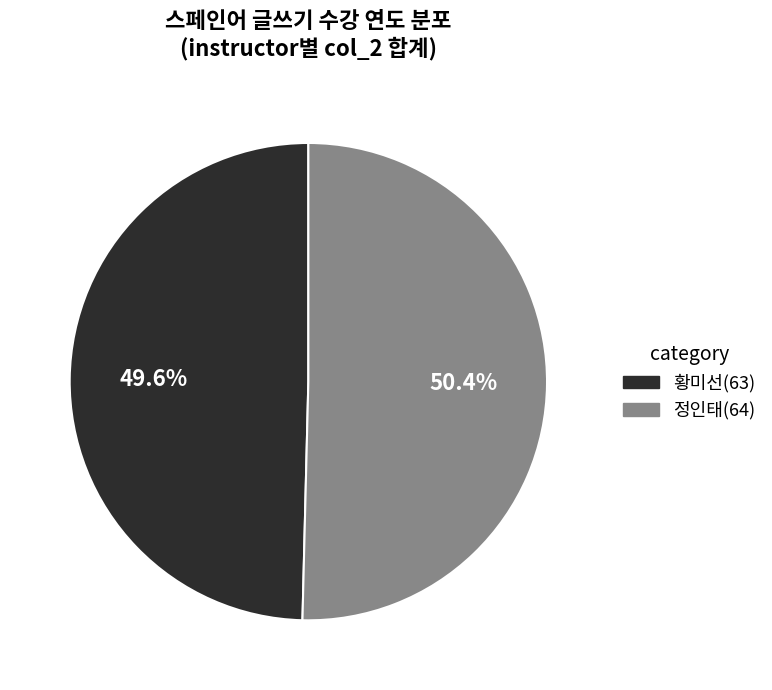

Does any single category account for the majority?

Yes